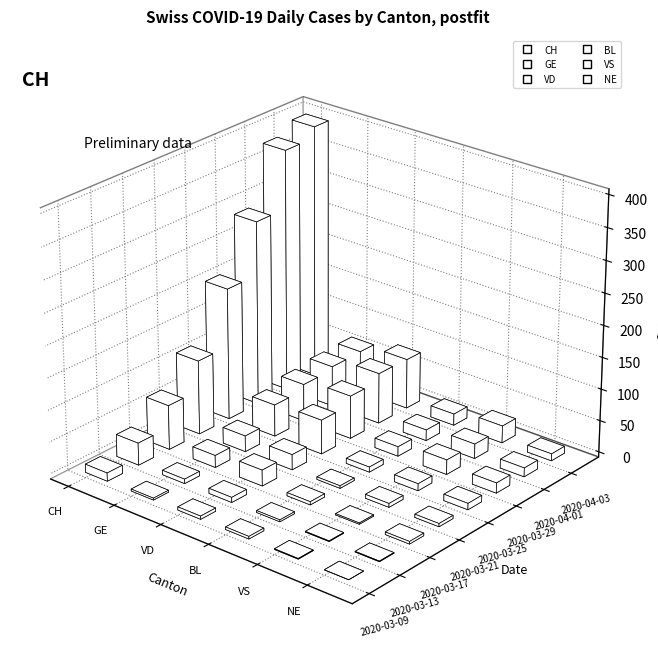

True or false: CH and NE cross at least once.

False